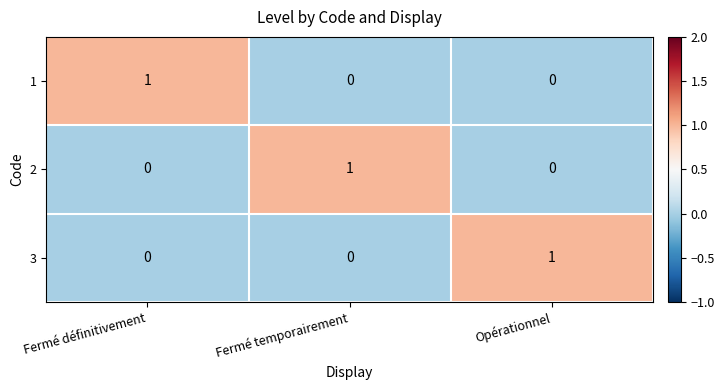

Which category has the highest value in the 1 series?

Fermé définitivement